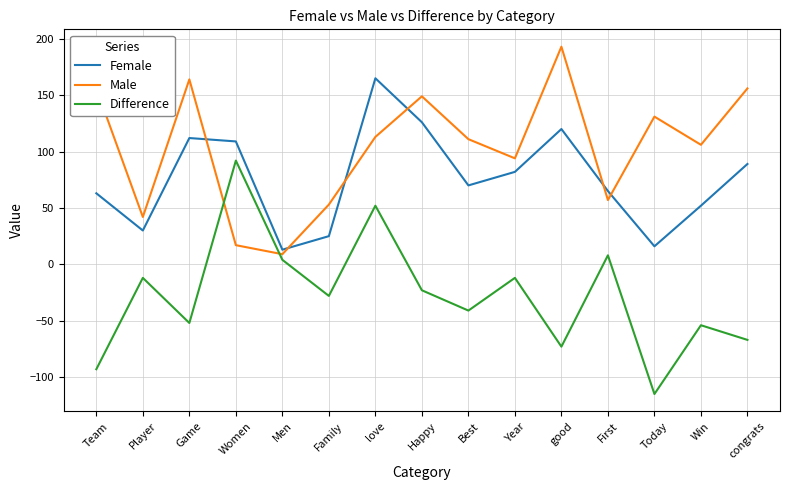

True or false: Difference and Female intersect in this chart.

False